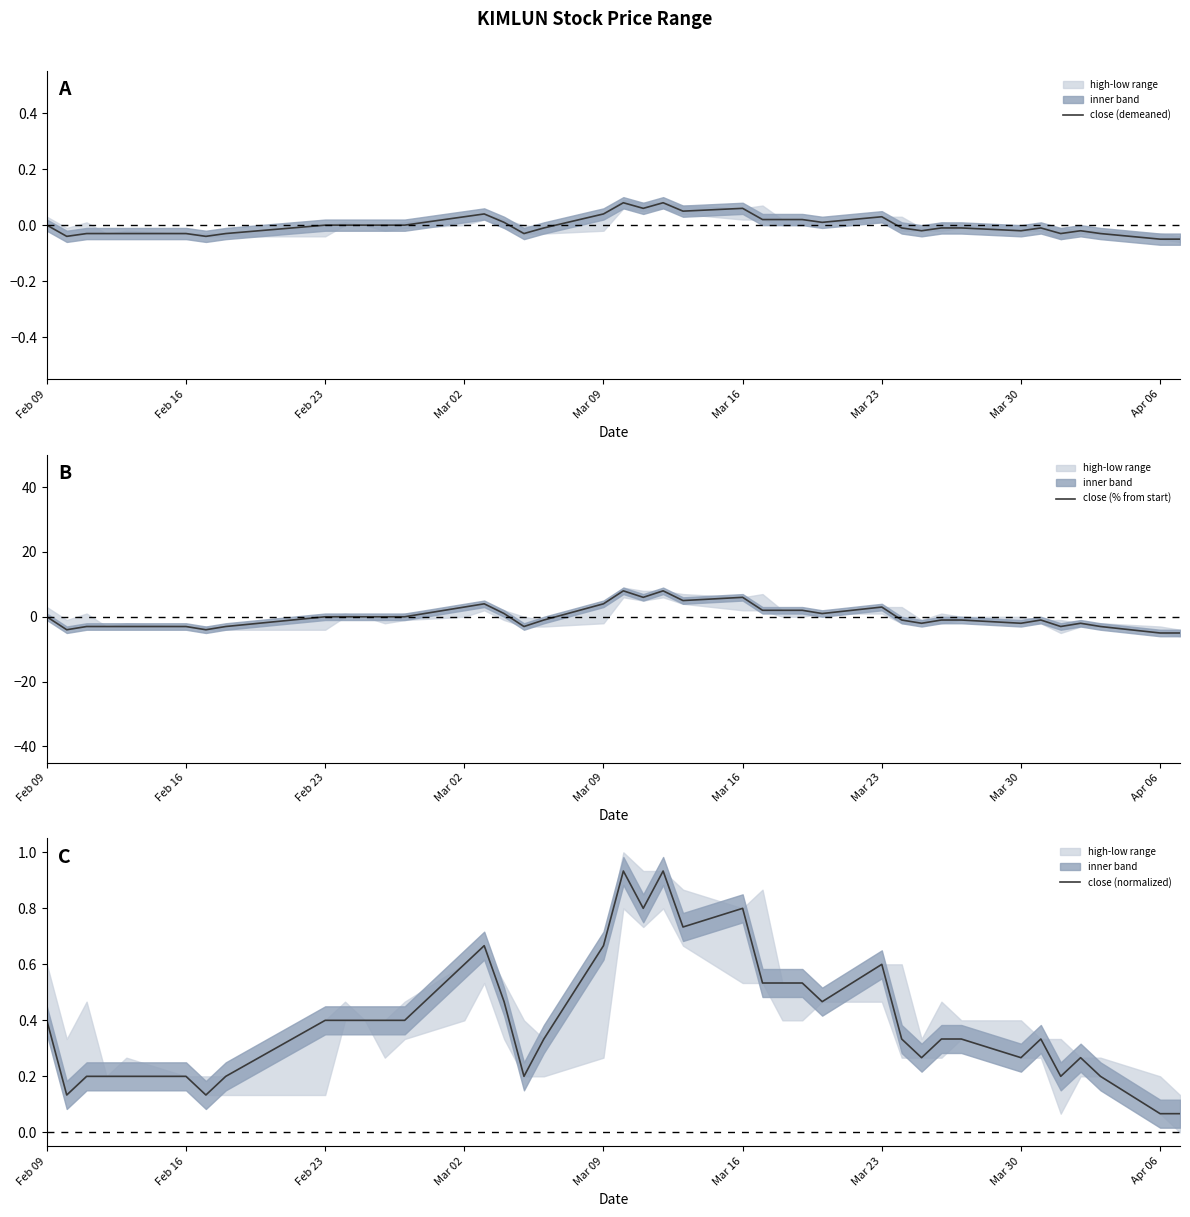

How many positive values does the close (% from start) series have?

14